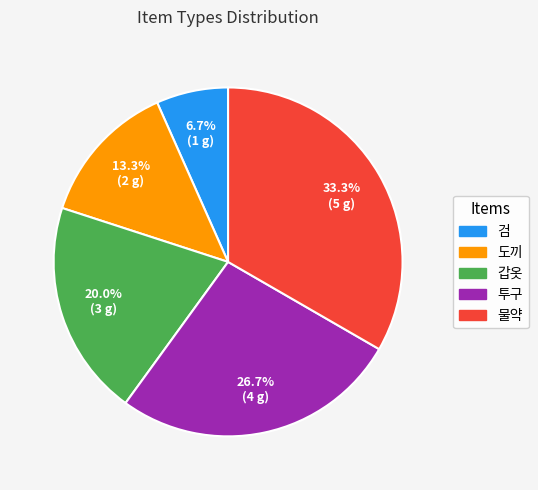

Is 물약 the majority of the pie?

No